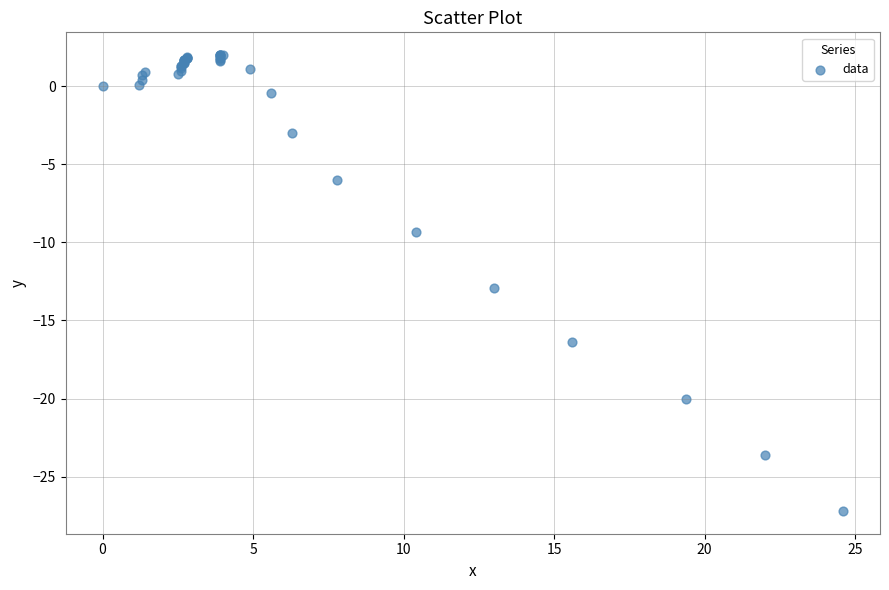

What Y value in the scatter plot is closest to -12?

-12.9